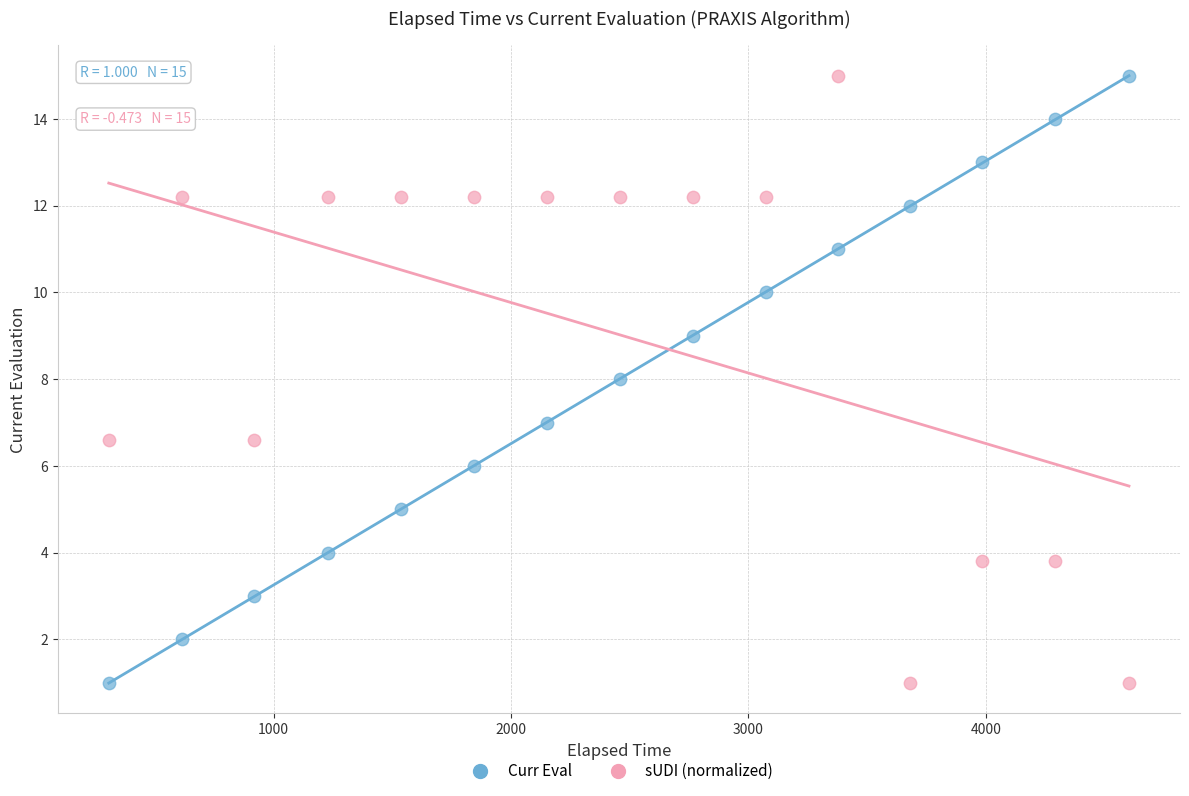

Across all data points, what is the range of Y values (max minus min)?

14.0